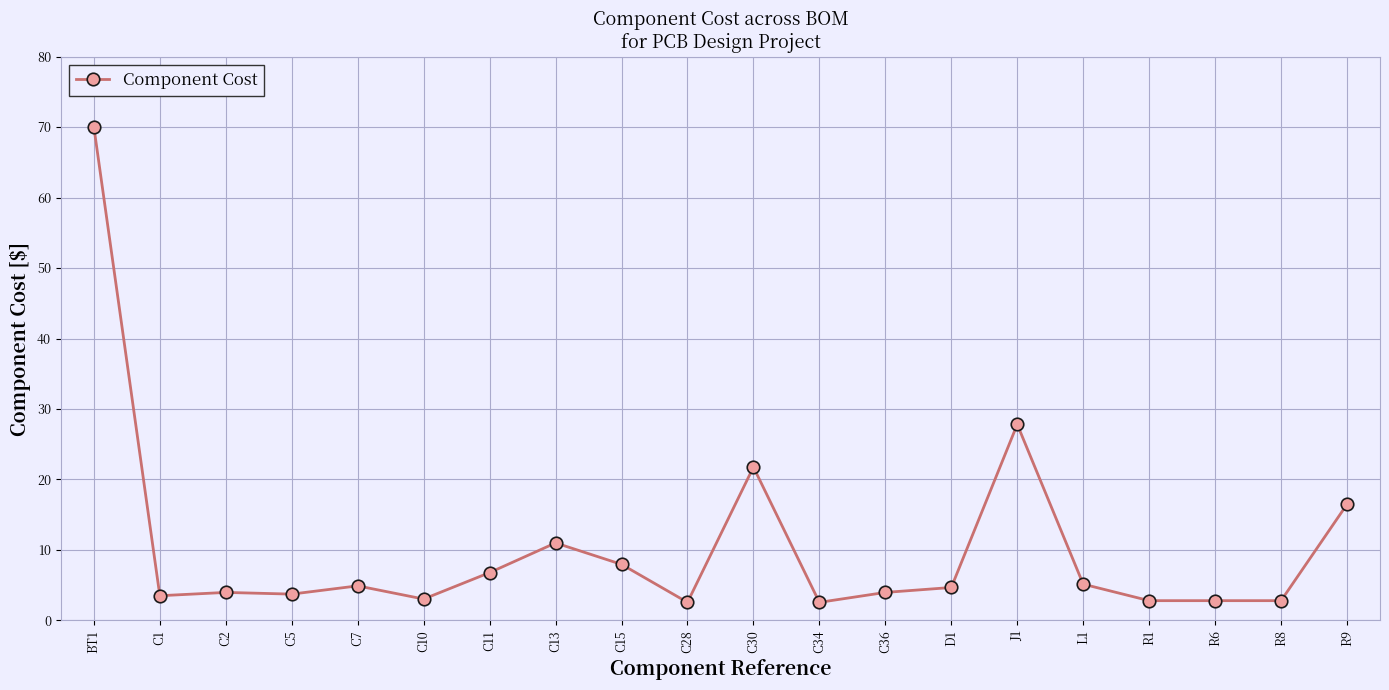

Is it true that the value at BT1 is 70.0?

True